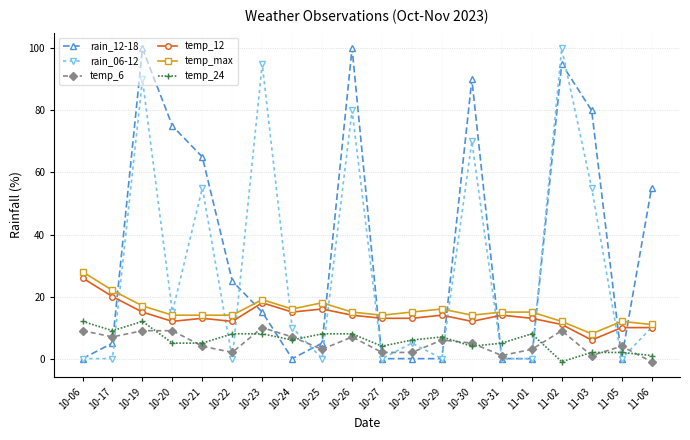

What are all the series names shown in the legend?

rain_12-18, rain_06-12, temp_6, temp_12, temp_max, temp_24